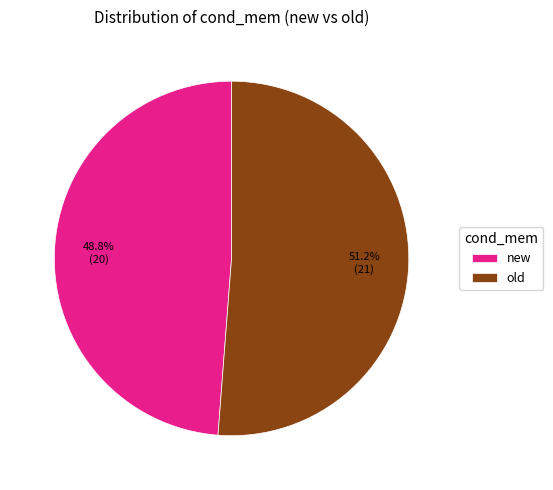

Rank the categories by value from highest to lowest.

old, new